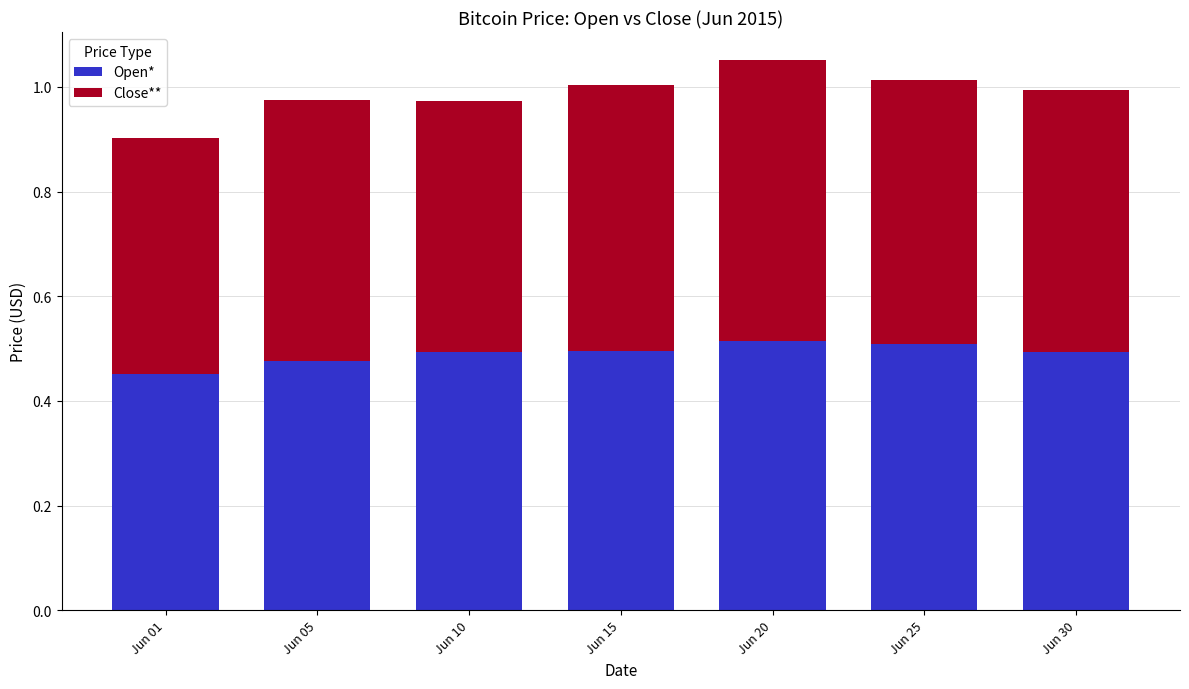

The value of Open* at Jun 05 is 0.2. True or false?

False